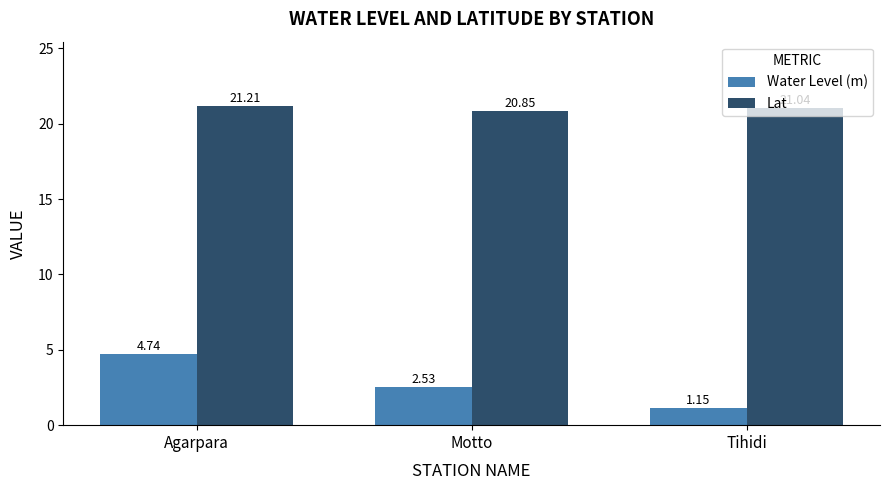

What is the spread (max minus min) of values at Tihidi?

19.9